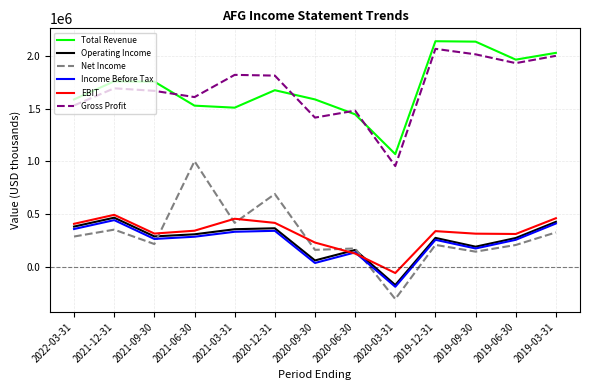

Which category has the highest value in the Net Income series?

2021-06-30